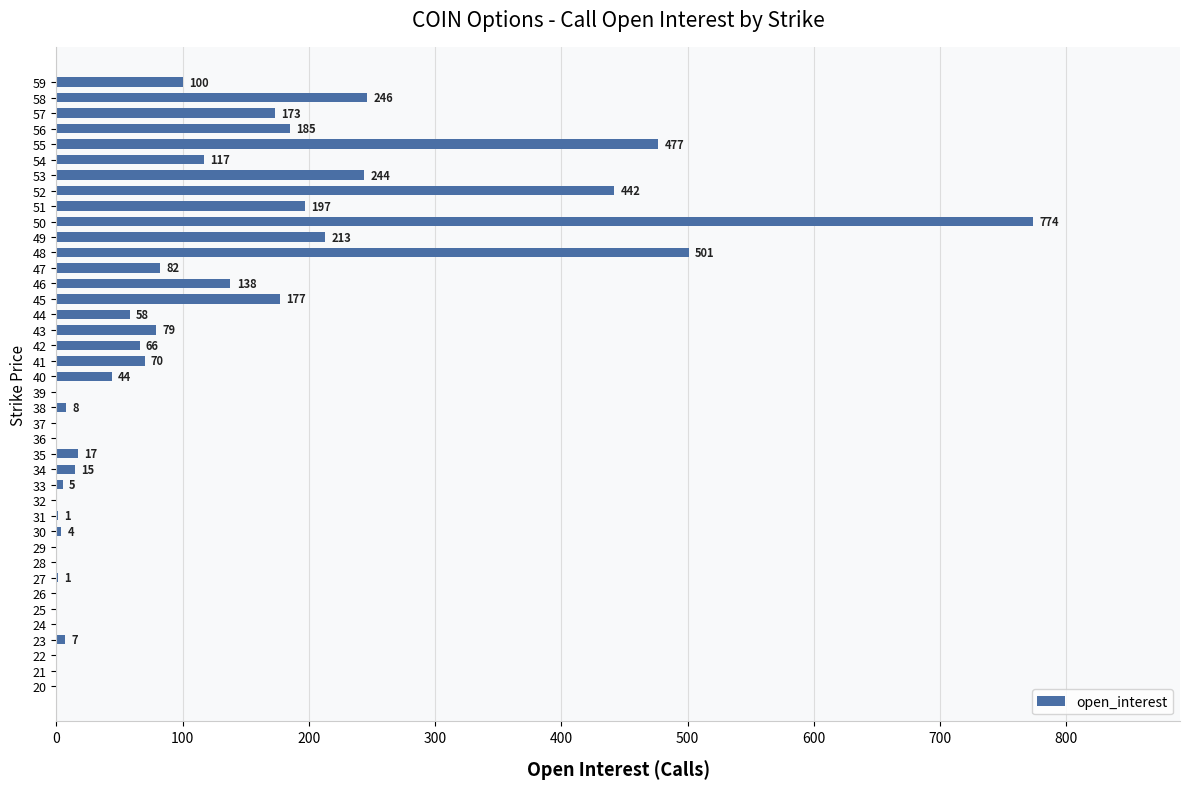

At which label is the value closest to 387?

52